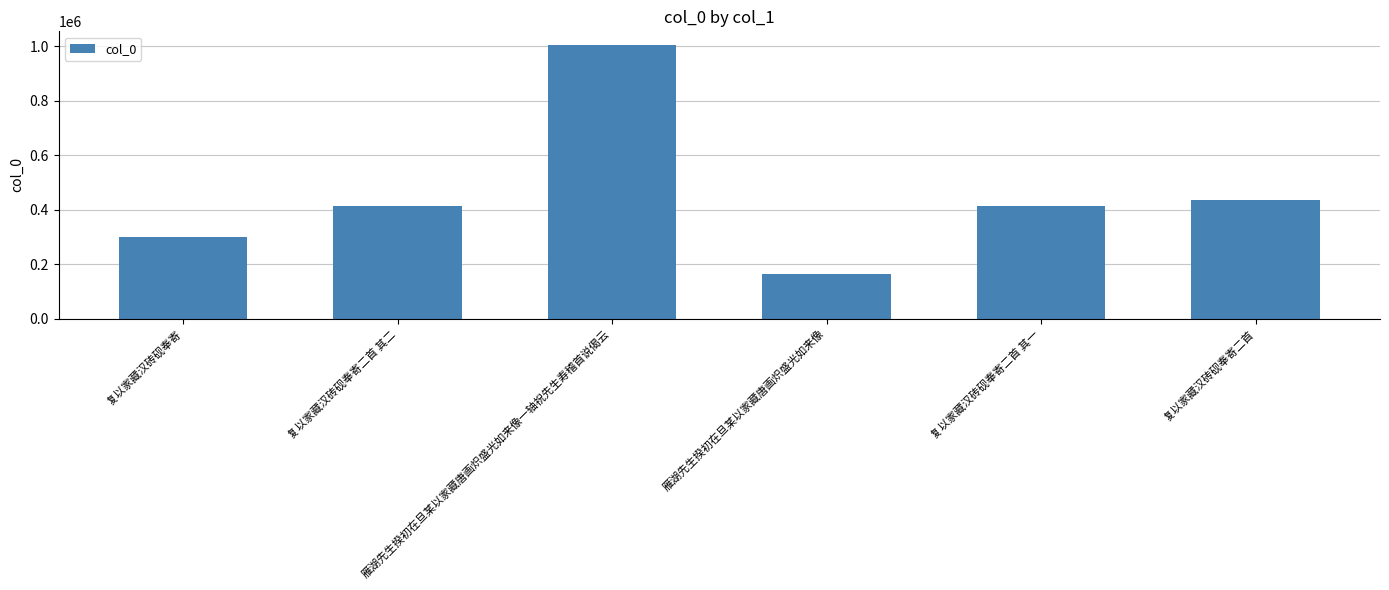

What is the value of the 5th bar from the left?

414635